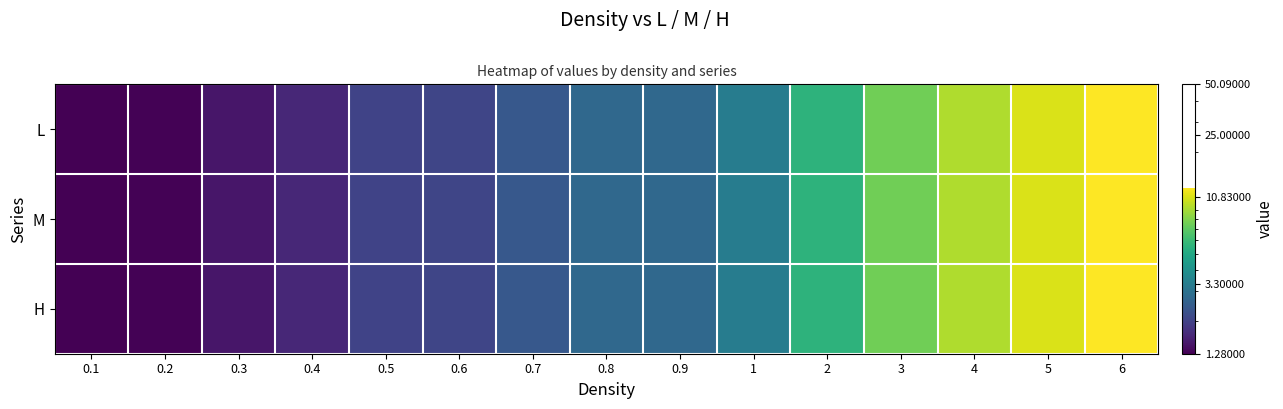

How many series are shown in this chart?

3